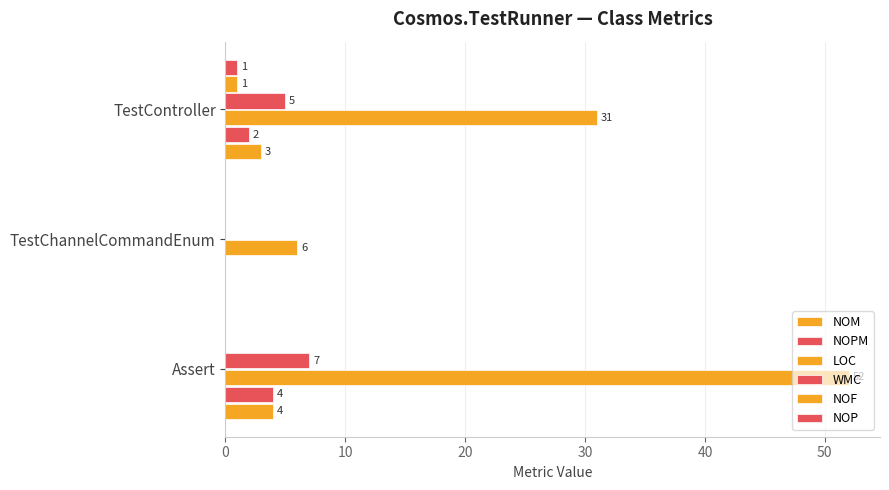

Count the number of categories in the chart.

3